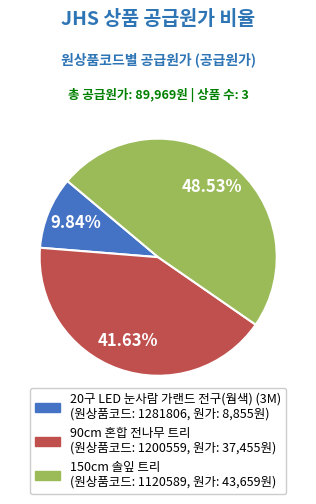

Is there any slice that represents more than half of the pie?

No